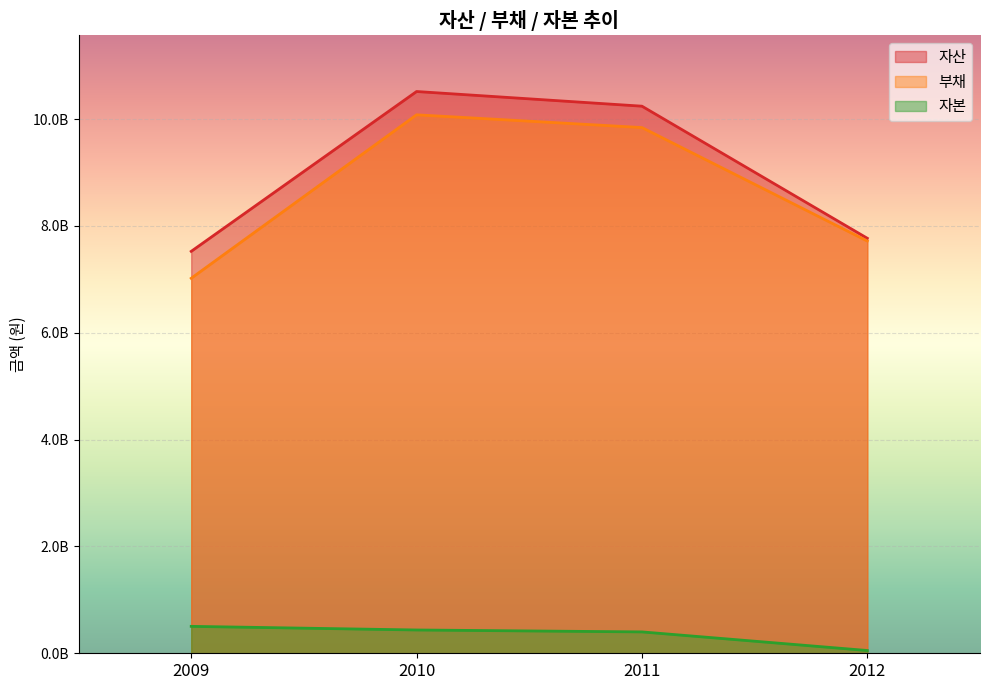

At which category does 부채 reach its first local peak?

2010